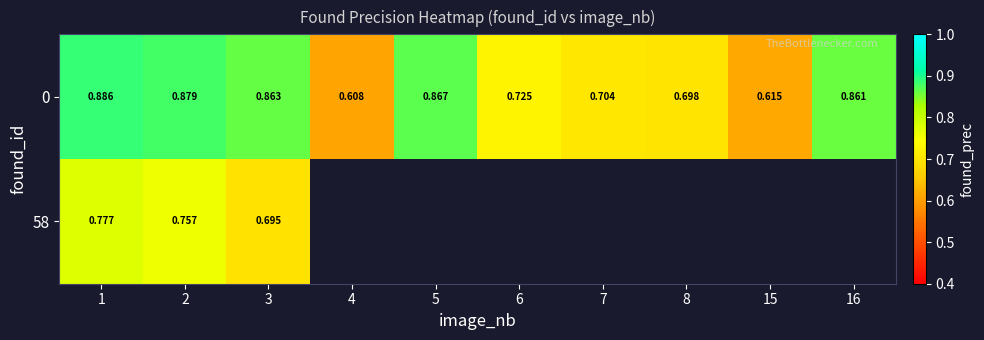

Is the value of 58 at 3 greater than the value of 0 at 4?

Yes